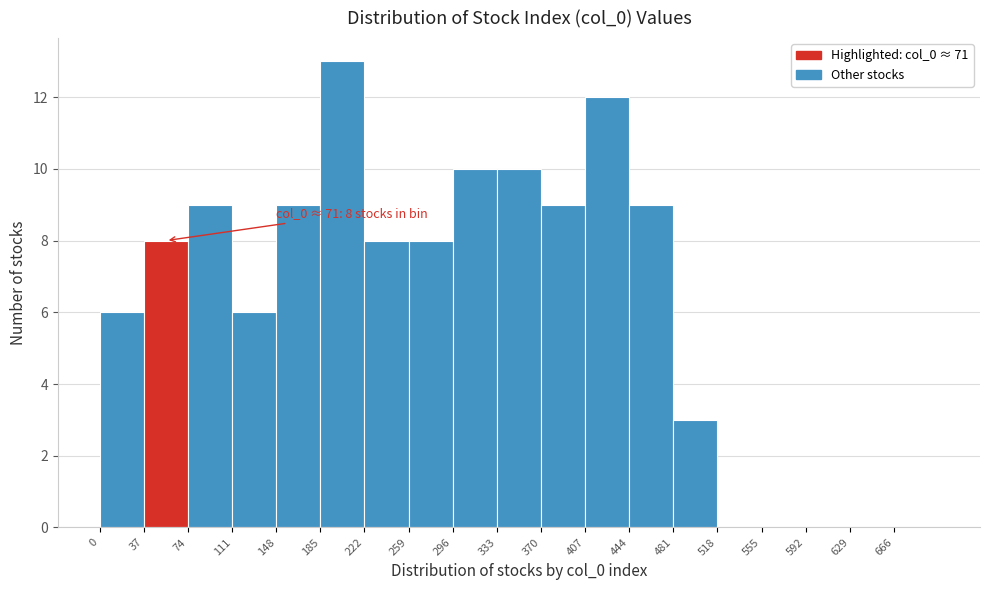

Which range on the x-axis has the tallest bar?

185 to 222